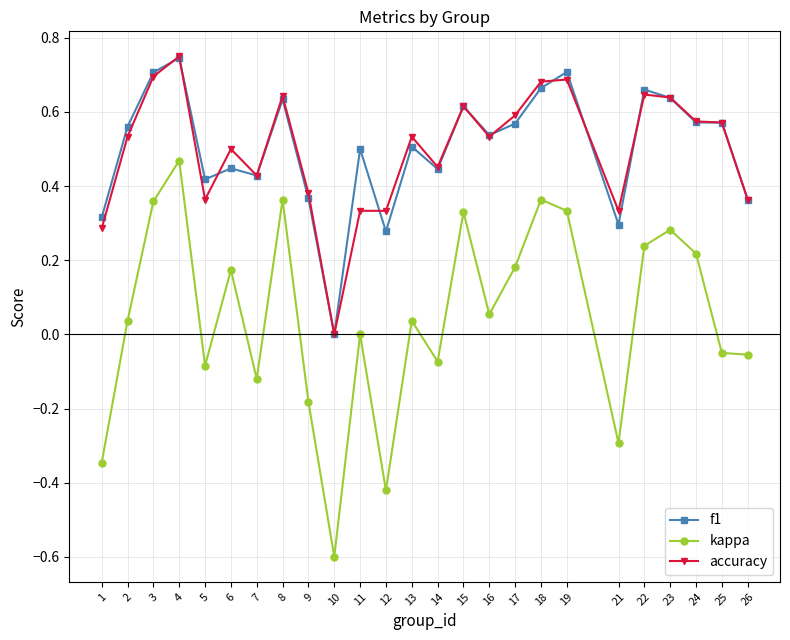

Which category has the highest value in the f1 series?

4